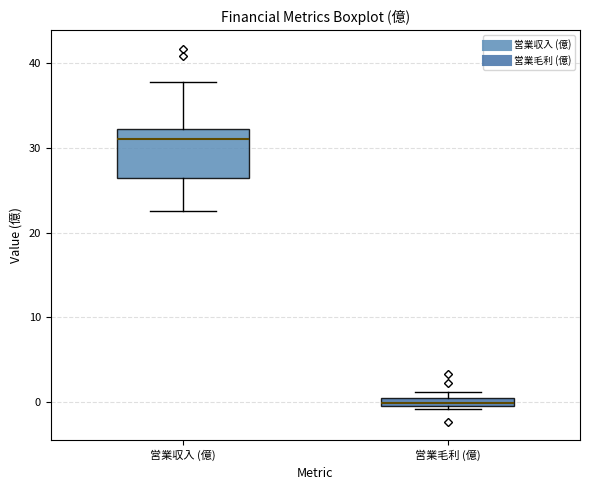

Comparing the boxes themselves (not the whiskers), which one is the tallest?

営業収入 (億)